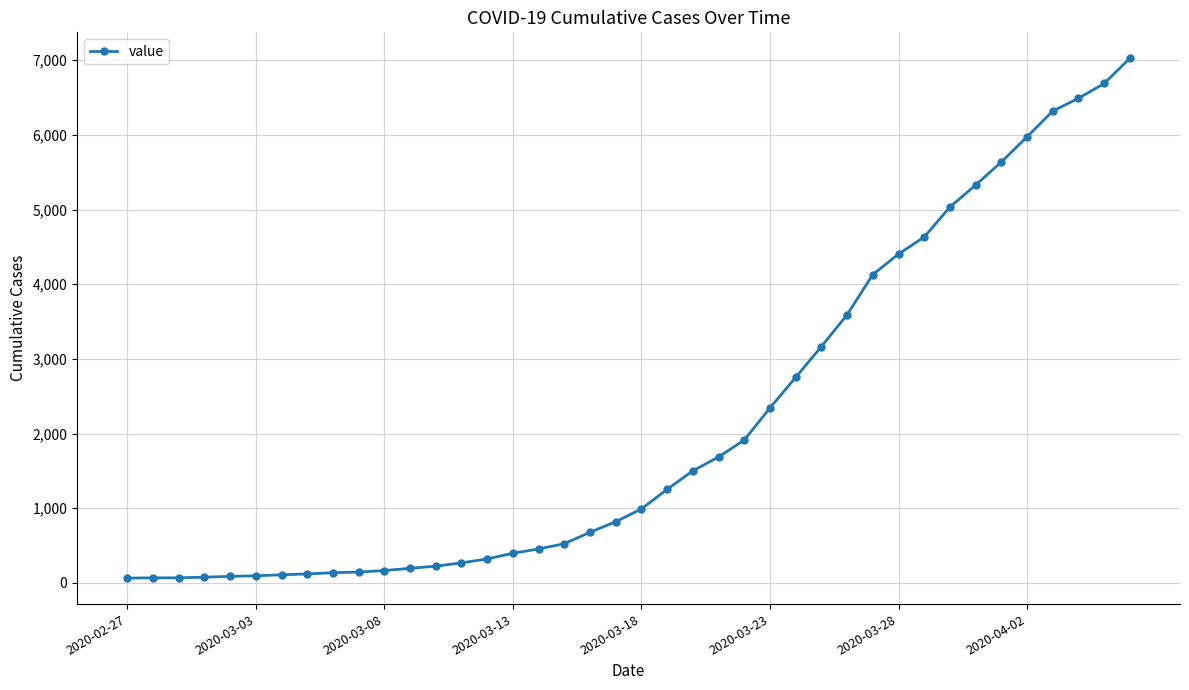

What is the maximum value shown in the chart?

7026